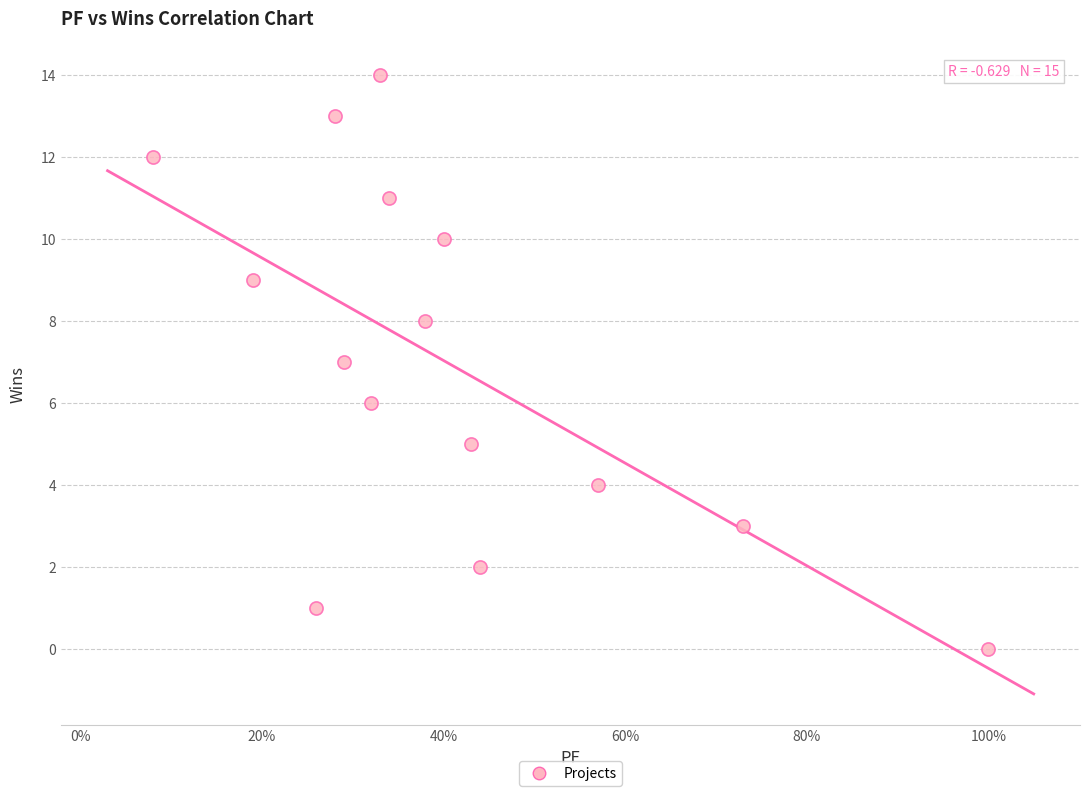

What is the range of Y values (max minus min)?

14